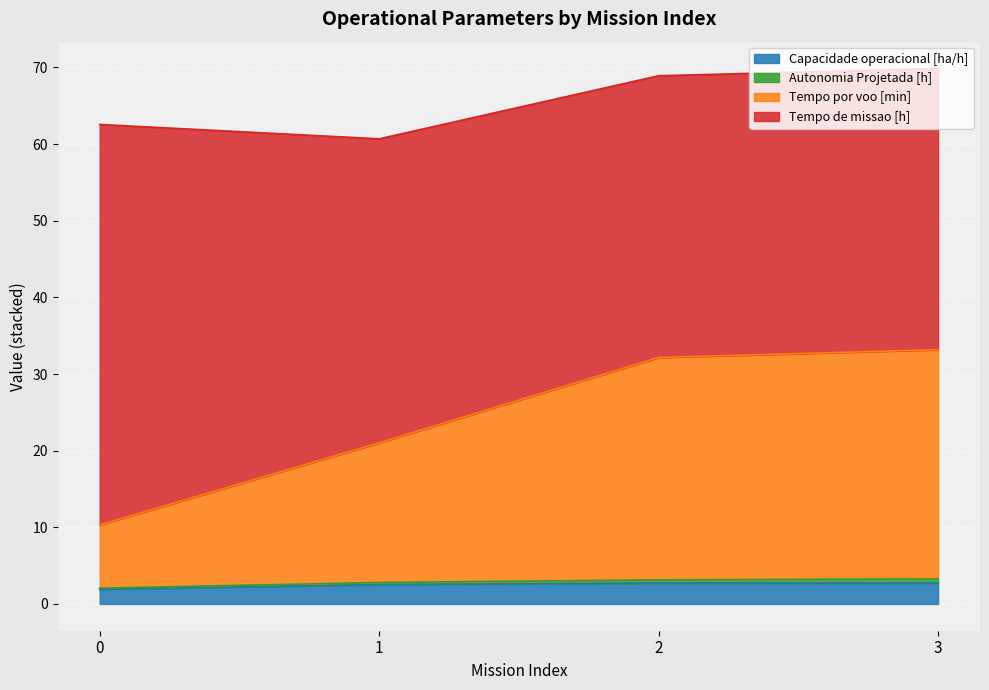

Rank the categories by Capacidade operacional [ha/h] value from highest to lowest.

3, 2, 1, 0